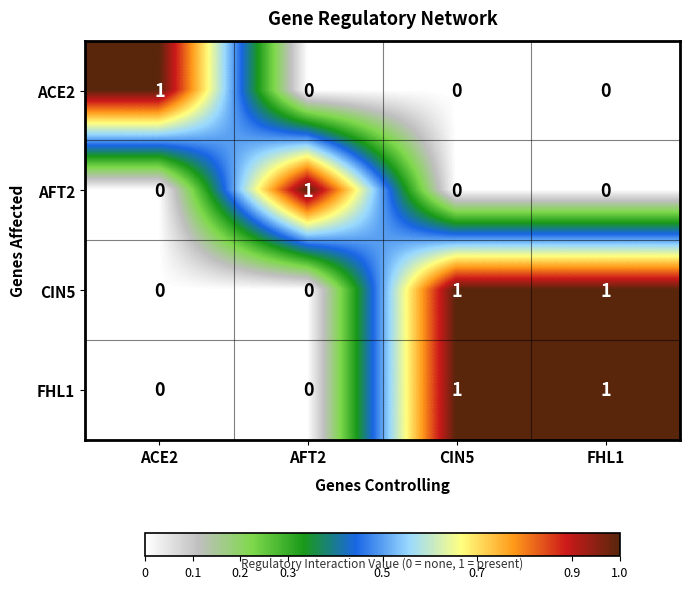

The value of ACE2 at ACE2 is 0. True or false?

False